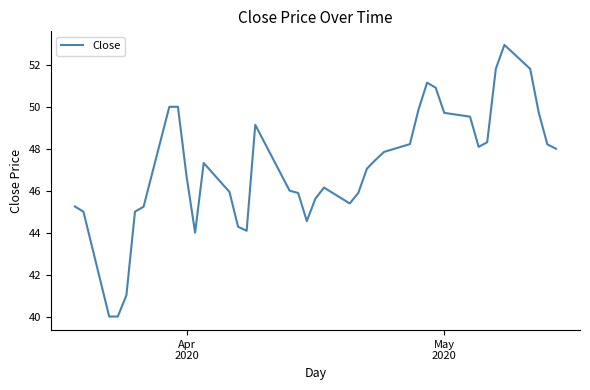

What is the difference between the maximum and minimum values?

13.0